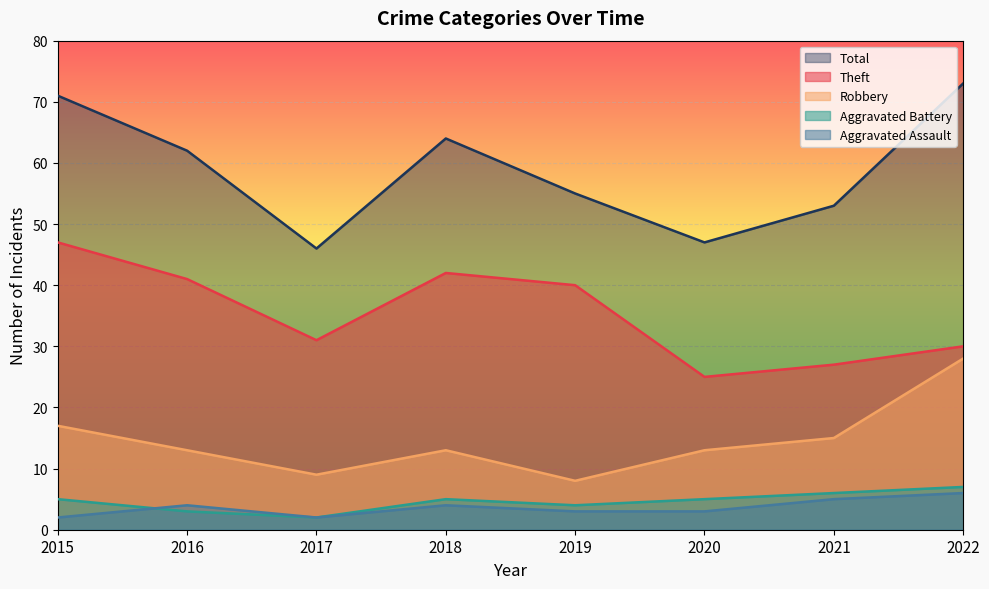

List the labels in order of Aggravated Battery value, largest first.

2022, 2021, 2015, 2018, 2020, 2019, 2016, 2017